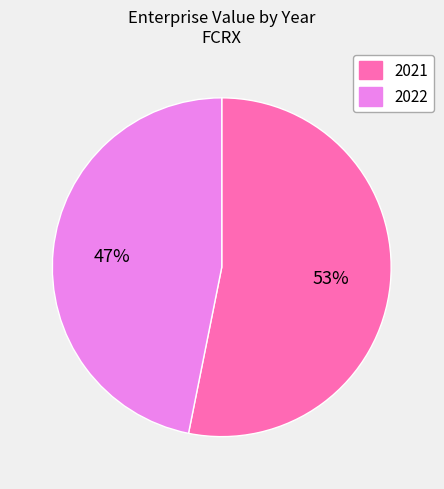

How many slices are in this pie chart?

2